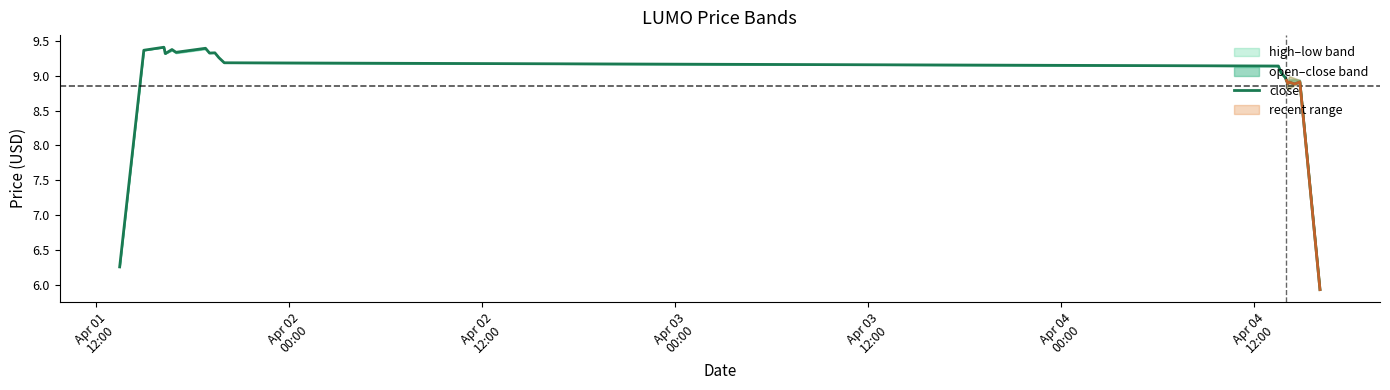

What is the average value?

8.9